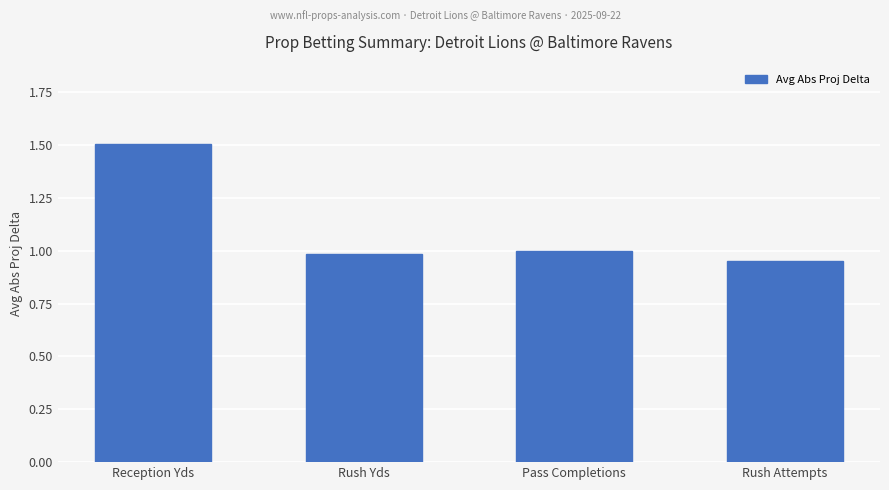

At which category does the chart reach its peak across all series?

Reception Yds